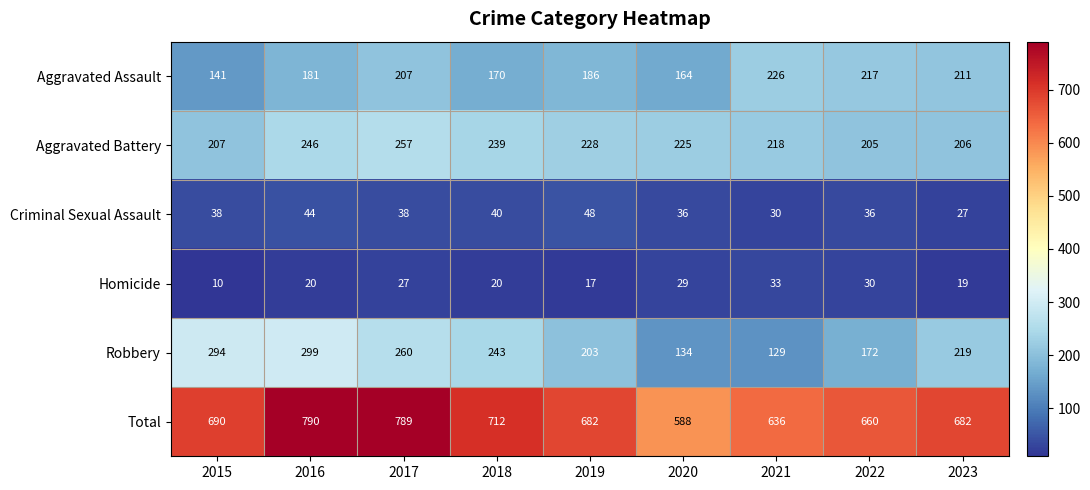

Count the Robbery values in the range 172 to 260.

5